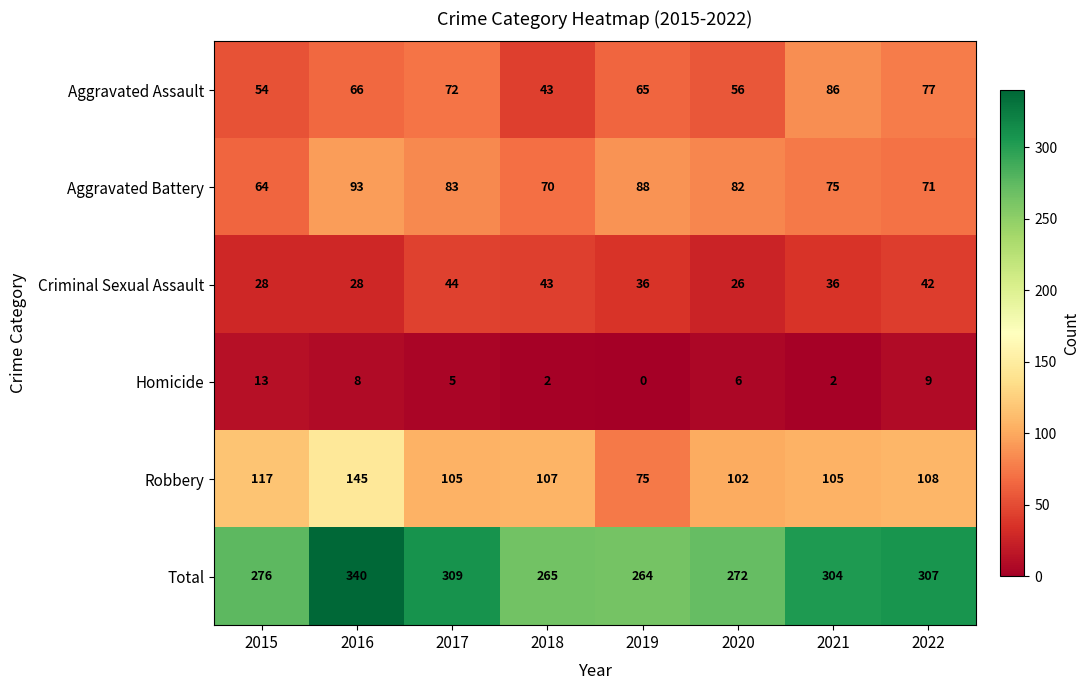

What is the difference between the Aggravated Assault values at 2016 and 2015?

12